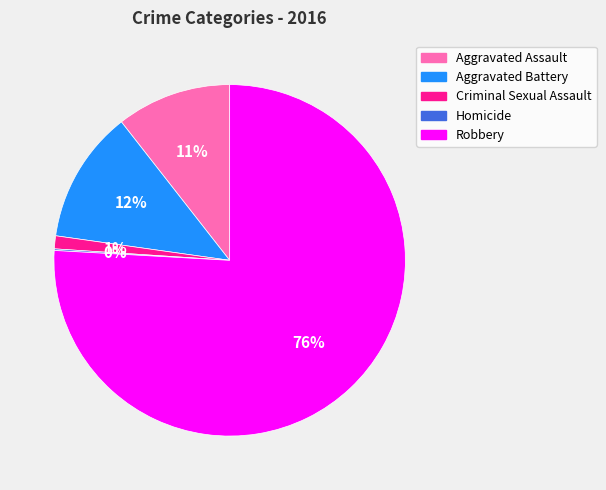

Is there any slice that represents more than half of the pie?

Yes